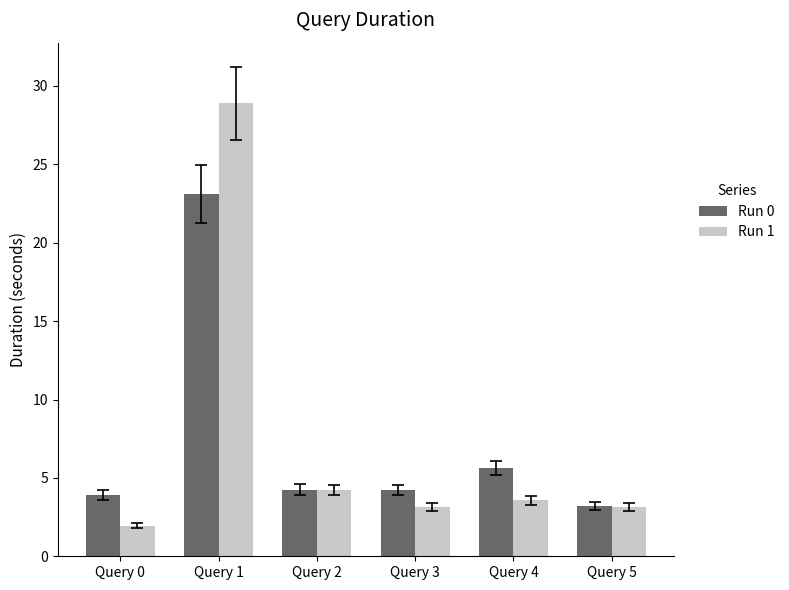

Rank the series by their maximum value, from lowest to highest.

Run 0, Run 1